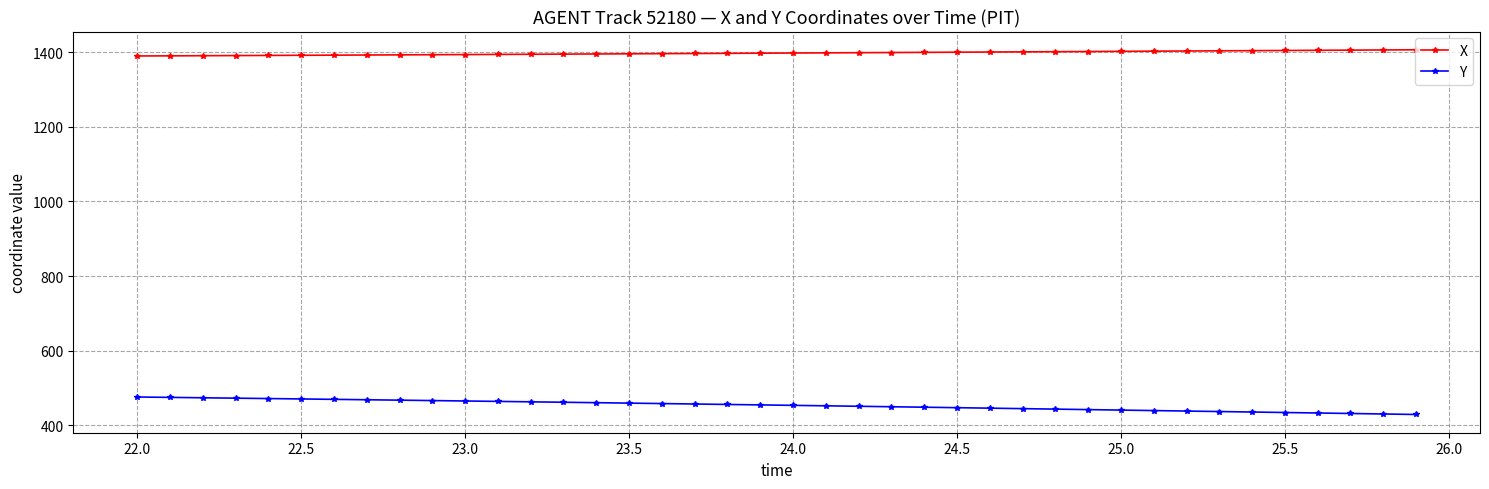

What is the value of the X point at the 19th from the left?

1397.1